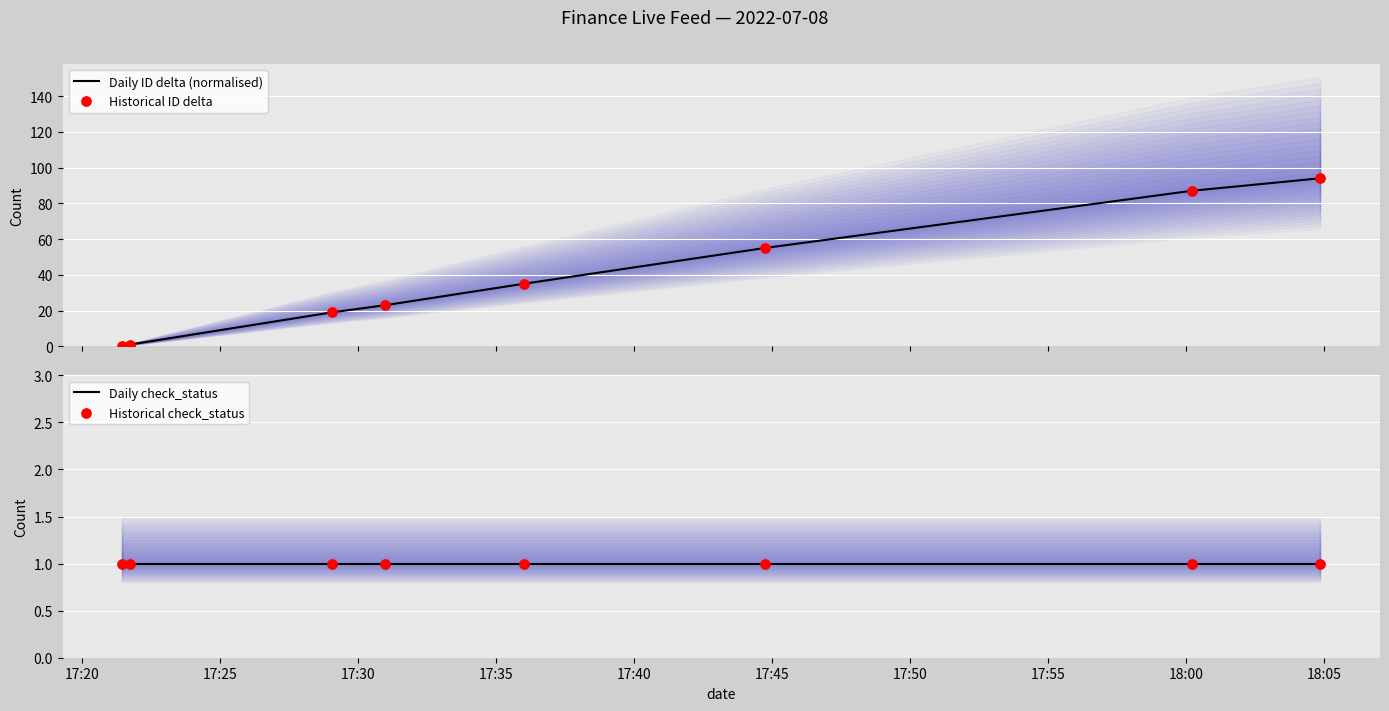

Which series contains the lowest Y value?

Daily ID delta (normalised)